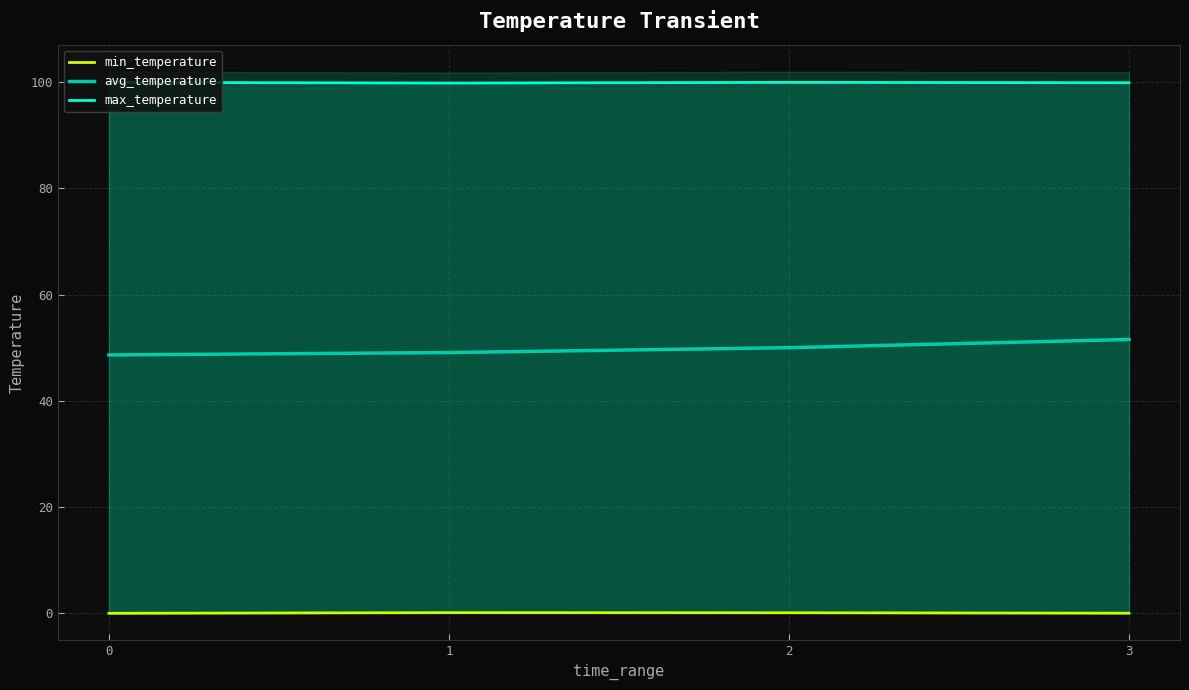

List the series in order of their peak value, lowest first.

min_temperature, avg_temperature, max_temperature